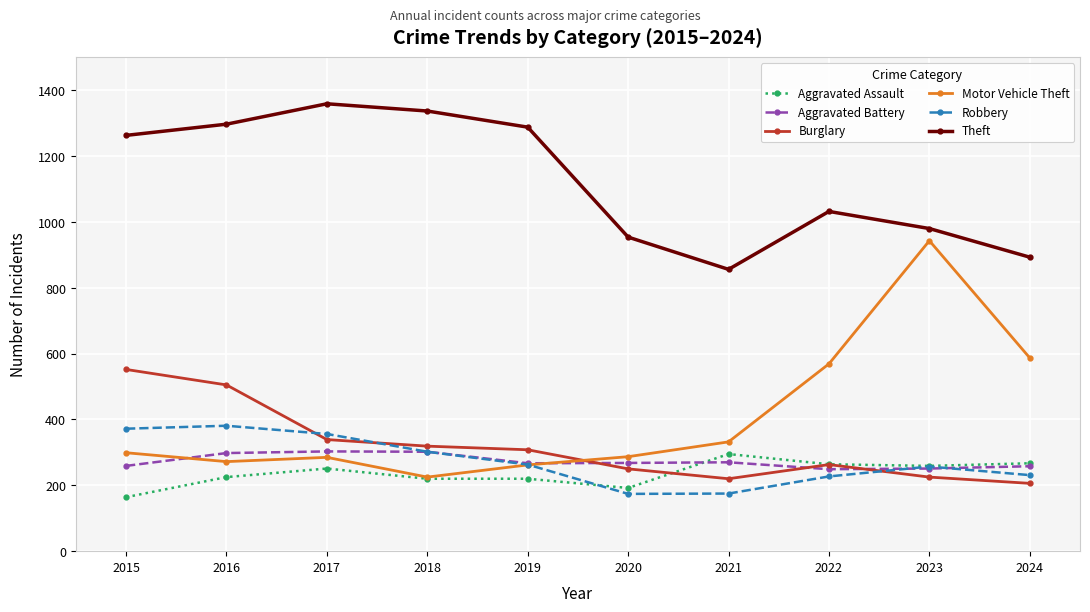

Is it true that Aggravated Battery equals 85 at 2024?

False